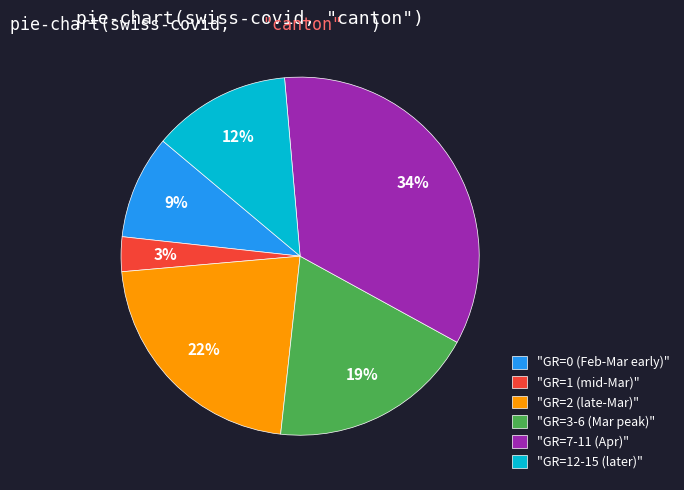

Which has a higher value, "GR=0 (Feb-Mar early)" or "GR=12-15 (later)"?

"GR=12-15 (later)"